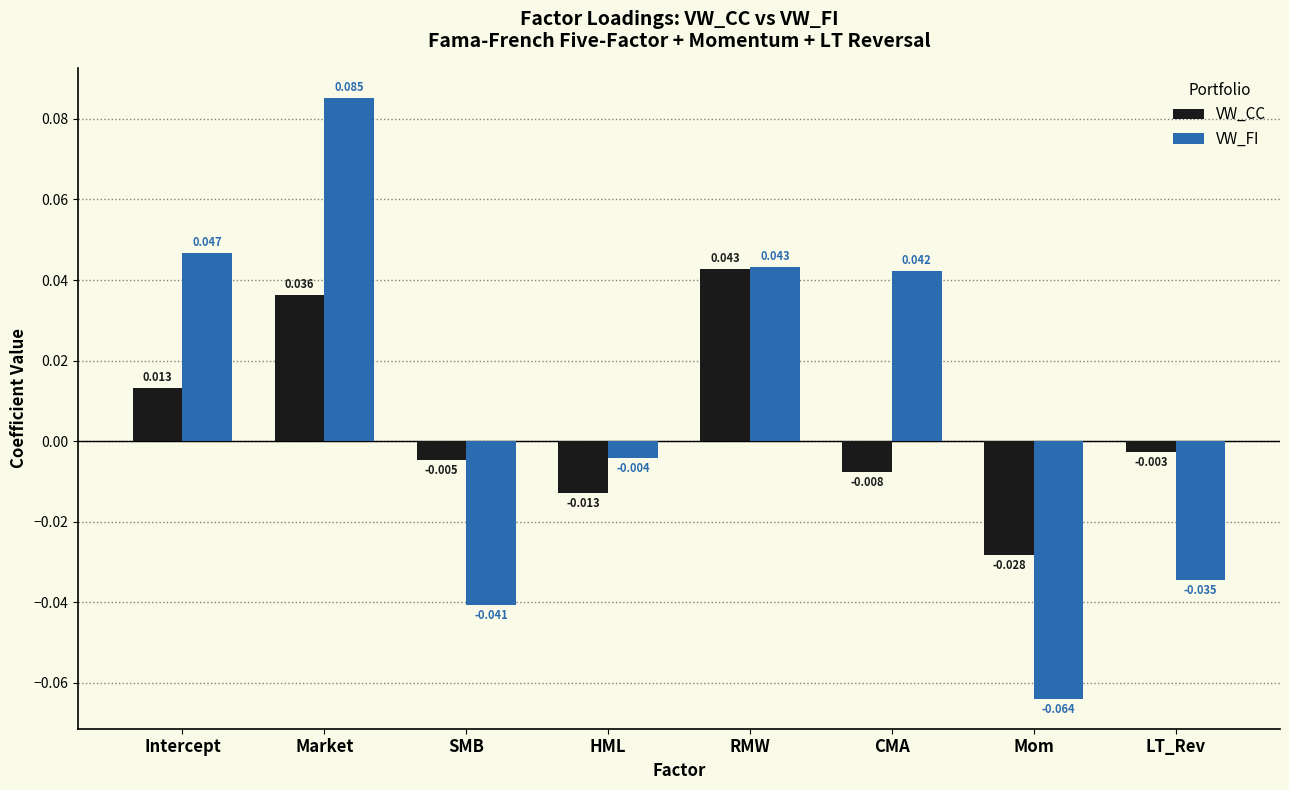

Where is VW_FI nearest to the value 0?

HML